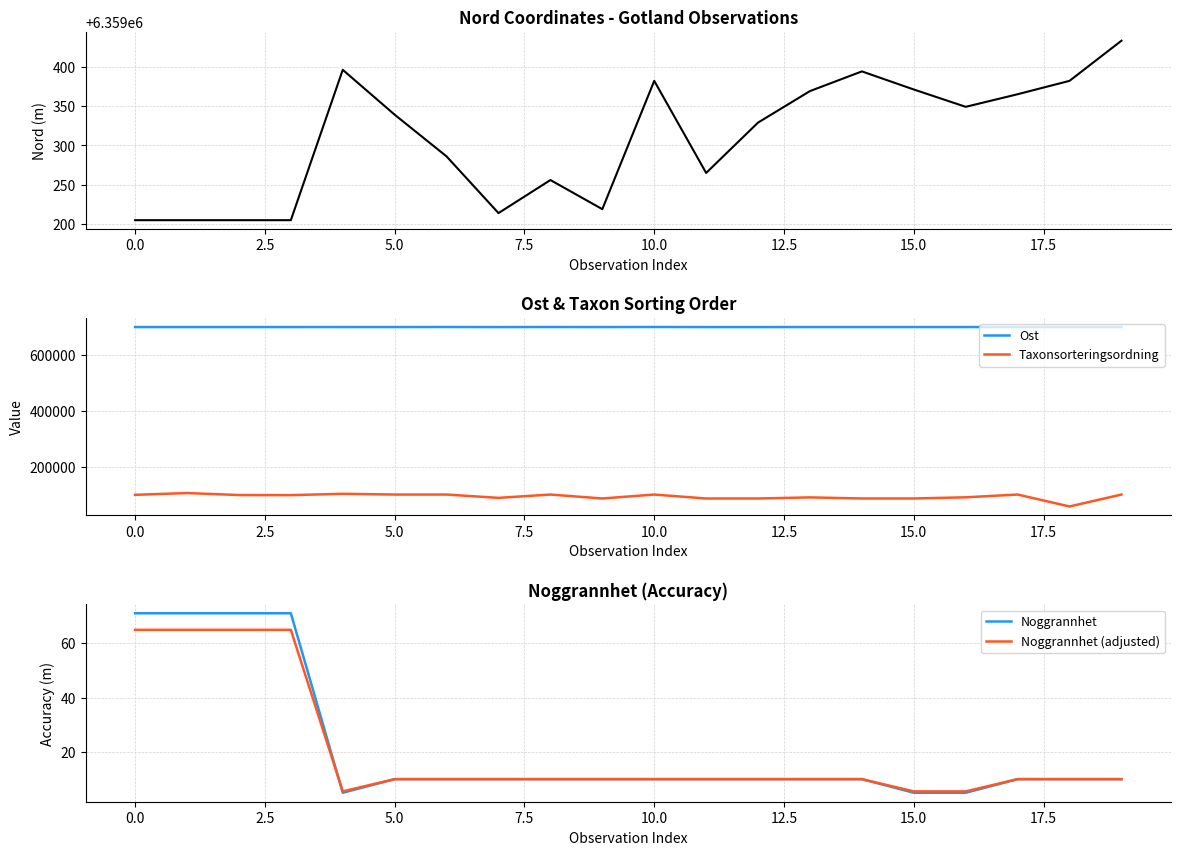

Reading left to right, what are all the values shown in this chart?

Nord: 6359205.0	6359205.0	6359205.0	6359205.0	6359396.0	6359339.0	6359286.0	6359214.0	6359256.0	6359219.0	6359382.0	6359265.0	6359329.0	6359369.0	6359394.0	6359371.0	6359349.0	6359365.0	6359382.0	6359433.0
Ost: 698641.0	698641.0	698641.0	698641.0	698660.0	698713.0	698838.0	698626.0	698818.0	698659.0	698930.0	698638.0	698610.0	698715.0	698724.0	698714.0	698721.0	698908.0	698930.0	698947.0
Taxonsorteringsordning: 99328.0	105612.0	98563.0	98176.0	102966.0	100311.0	100311.0	88455.0	100311.0	86254.0	100311.0	86177.0	86218.0	90105.0	86270.0	86254.0	90445.0	100311.0	57716.0	100311.0
Noggrannhet: 71.0	71.0	71.0	71.0	5.0	10.0	10.0	10.0	10.0	10.0	10.0	10.0	10.0	10.0	10.0	5.0	5.0	10.0	10.0	10.0
Noggrannhet (adjusted): 64.9	64.9	64.9	64.9	5.5	10.0	10.0	10.0	10.0	10.0	10.0	10.0	10.0	10.0	10.0	5.5	5.5	10.0	10.0	10.0